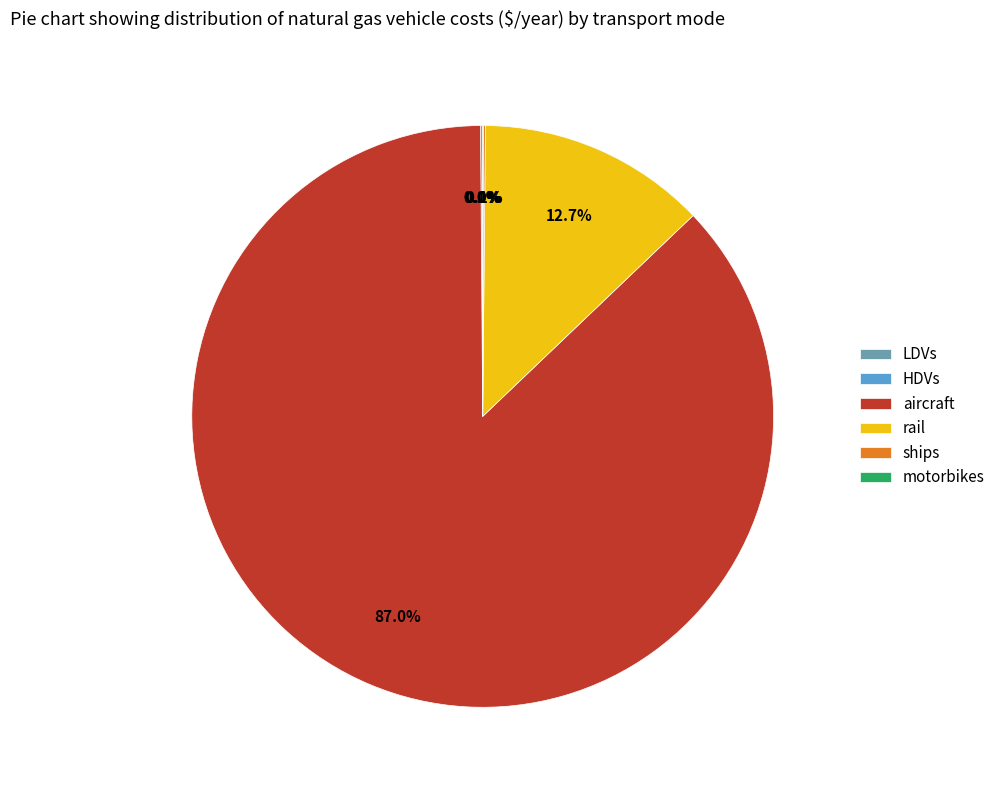

How much of the chart is everything except rail?

87.3%